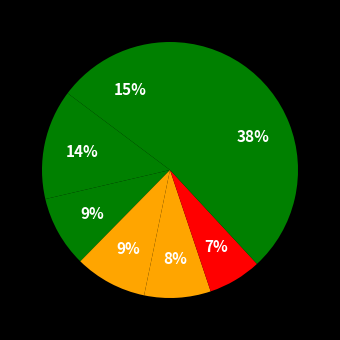

Count the number of slices in the pie.

7